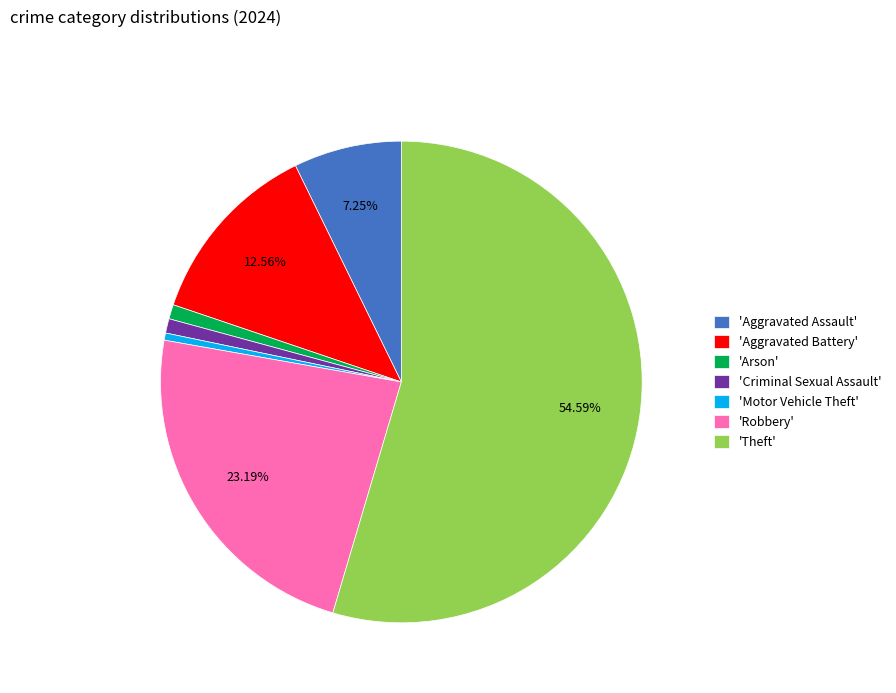

Does 'Theft' account for over 50% of the chart?

Yes